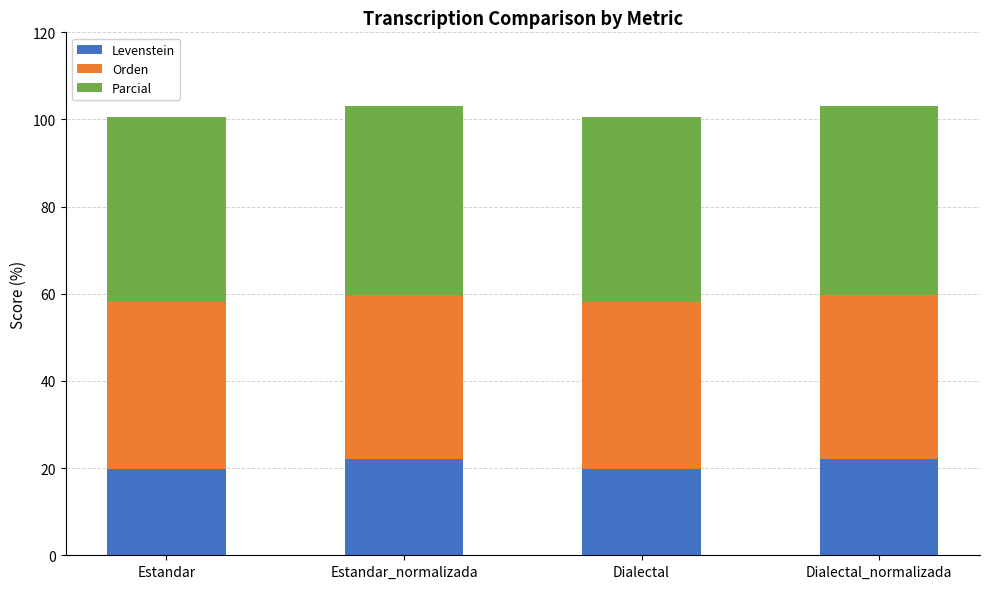

Reading right to left, what are the values for Levenstein?

22.1	19.7	22.1	19.7